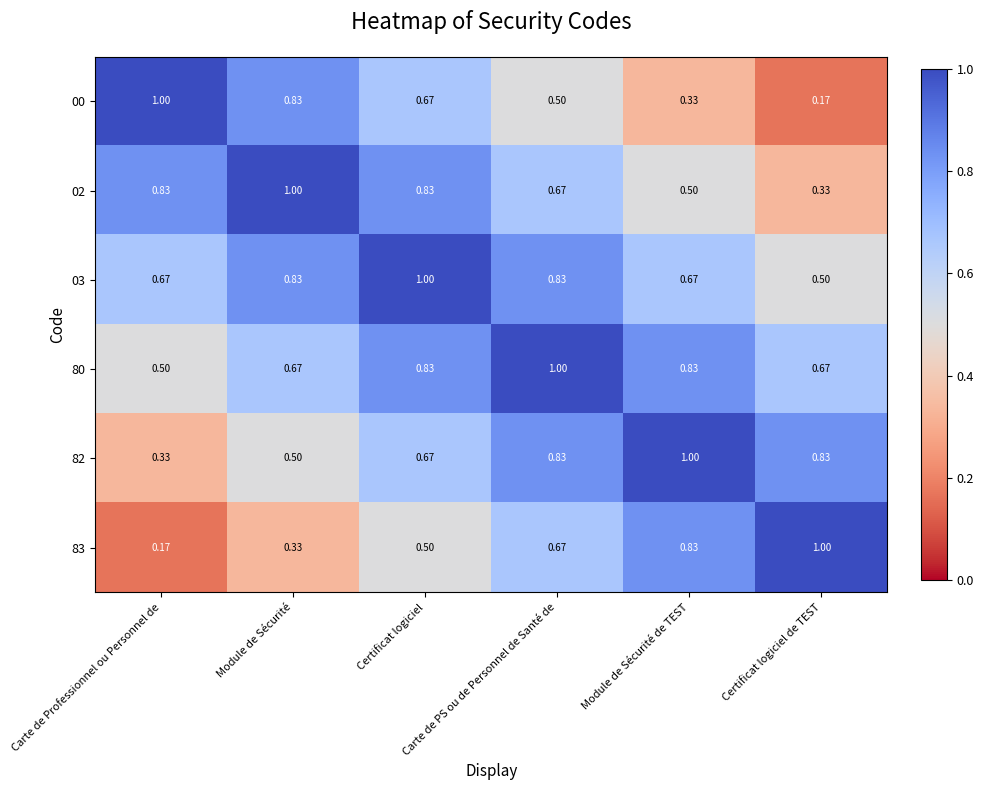

What is the maximum value shown in the chart?

1.0